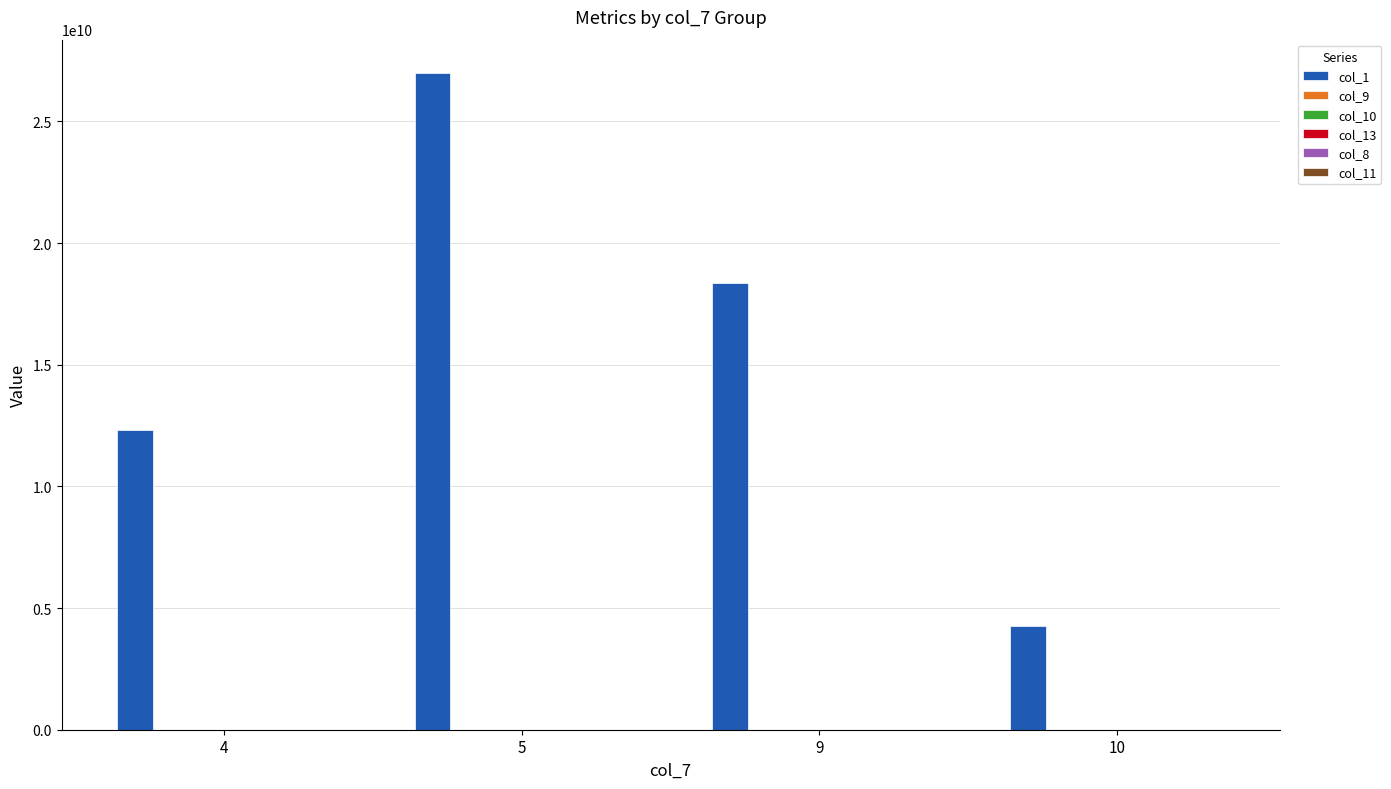

What is the maximum value shown in the chart?

27008259448